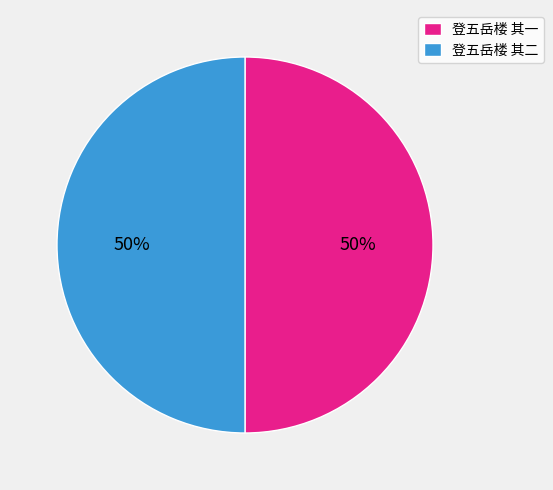

What percentage is the 登五岳楼 其二 slice, to the nearest percent?

50%